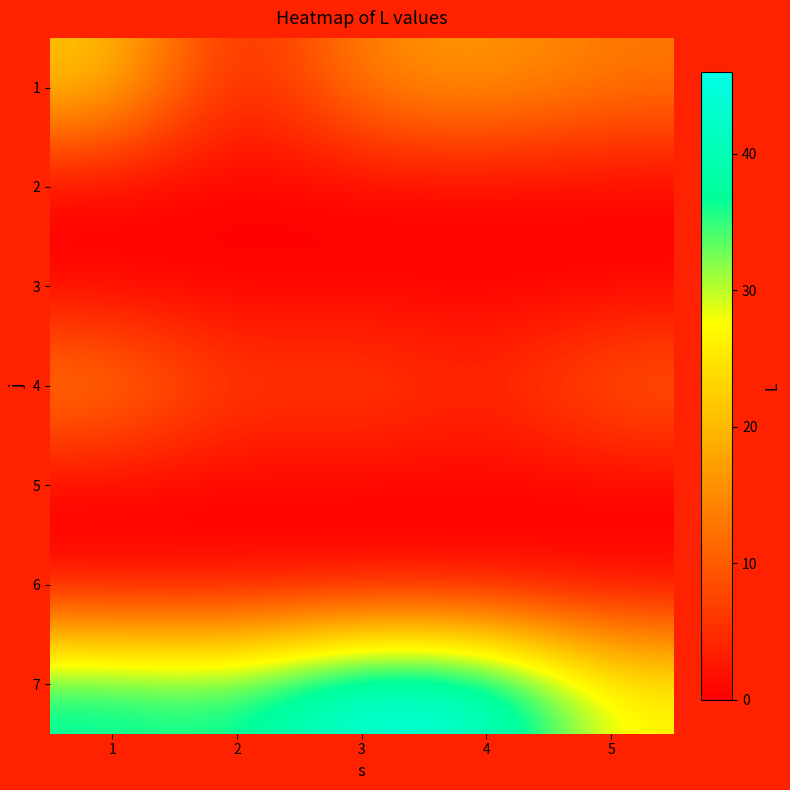

Reading right to left, extract all data points from this chart.

1: 5=13	4=17	3=15	2=2	1=22
2: 5=0	4=0	3=0	2=0	1=0
3: 5=0	4=0	3=0	2=0	1=0
4: 5=11	4=4	3=8	2=6	1=15
5: 5=0	4=0	3=0	2=0	1=0
6: 5=0	4=0	3=0	2=0	1=0
7: 5=27	4=44	3=46	2=36	1=38